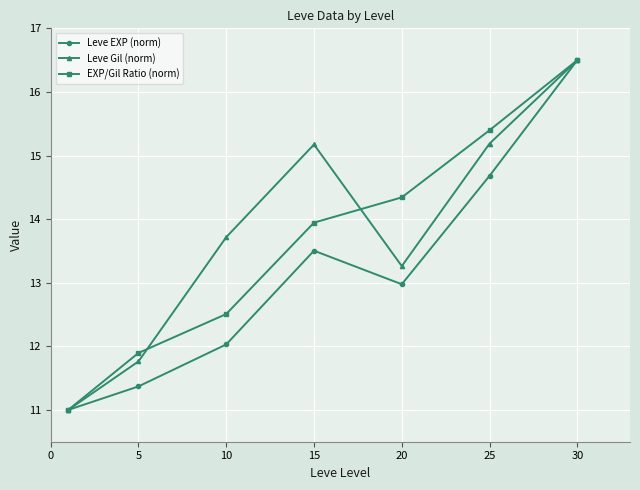

What is the maximum value for EXP/Gil Ratio (norm)?

16.5